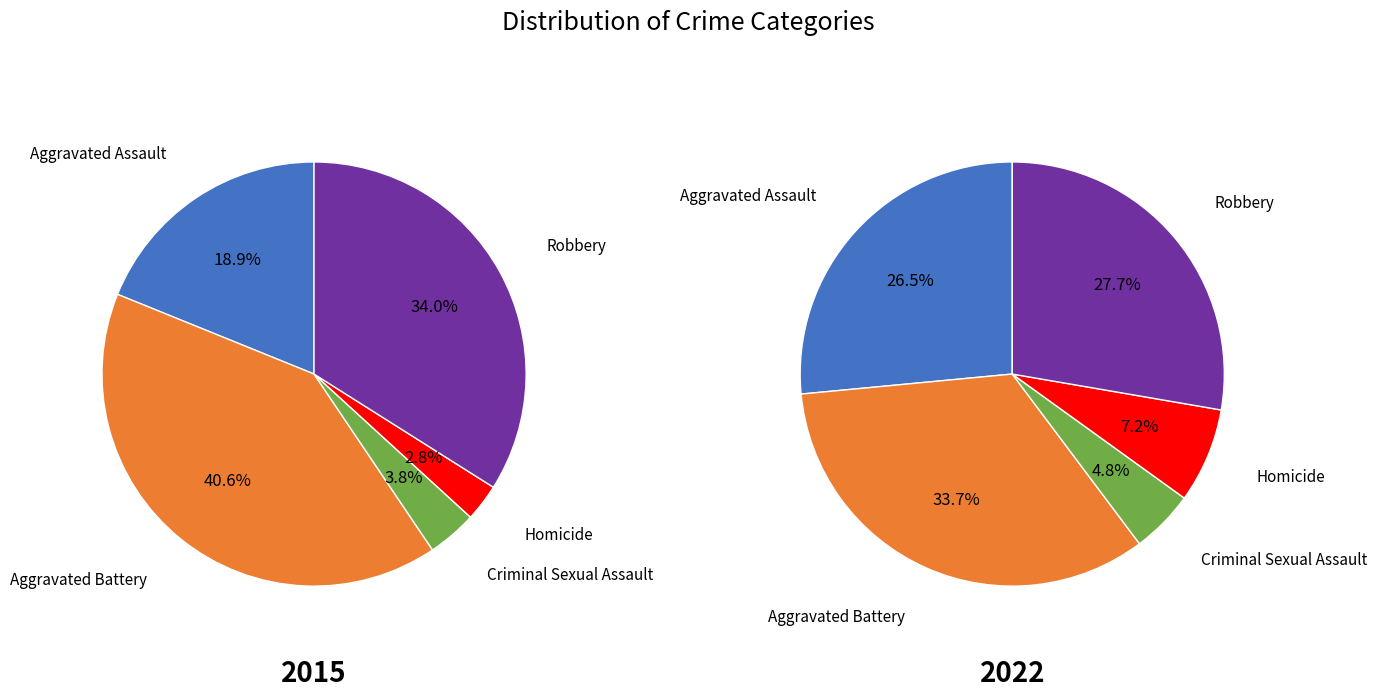

To the nearest percent, what is the combined percentage of Aggravated Assault and Aggravated Battery?

59%